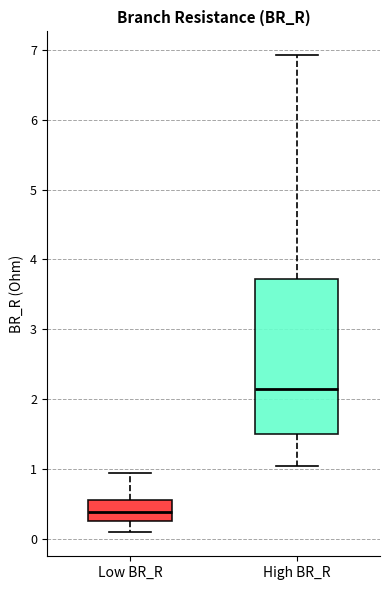

Reading left to right, read every box against the y-axis: the position of its median line, the range the box covers, and the ends of its whiskers. The values are not printed on the chart, so give them approximately, as read against the axis.

Low BR_R: median 0.4, box 0.3 to 0.6, whiskers 0.1 to 0.9
High BR_R: median 2.2, box 1.5 to 3.7, whiskers 1.1 to 6.9